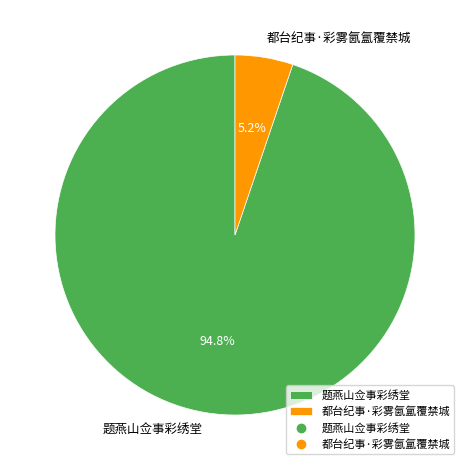

To the nearest percent, what is the difference between the largest and smallest slice percentages?

90%